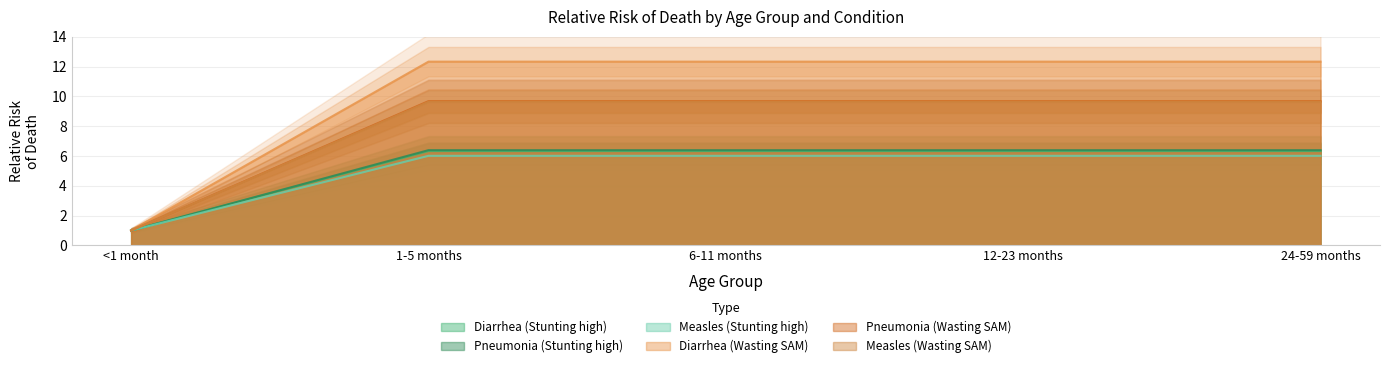

True or false: Measles (Wasting SAM) and Measles (Stunting high) intersect in this chart.

False